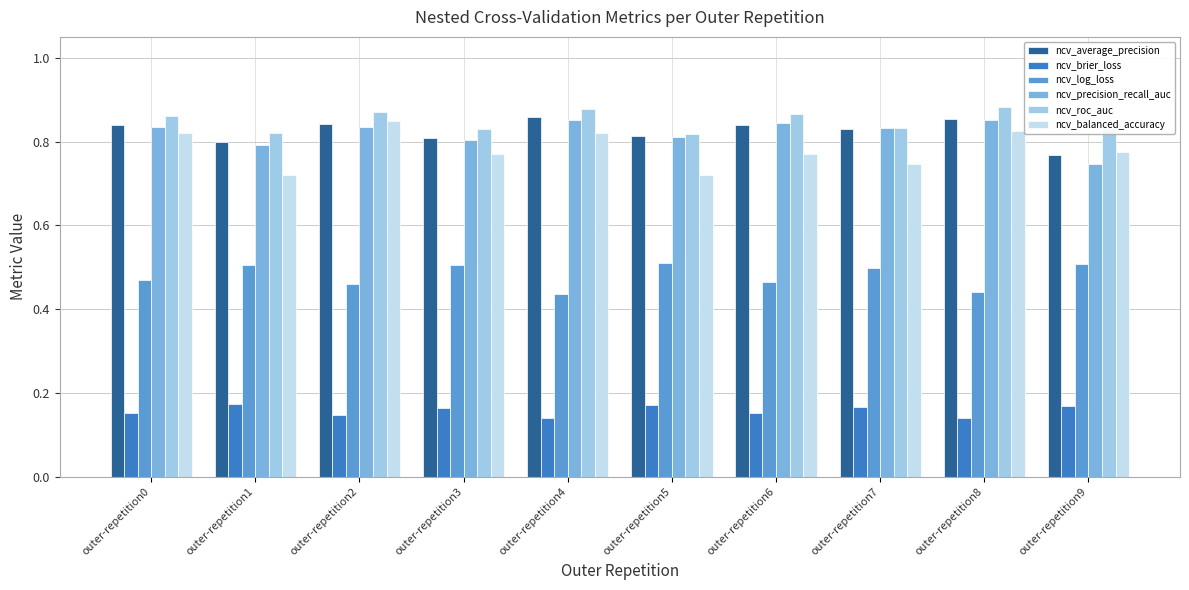

Count the ncv_roc_auc values in the range 0 to 1.

10